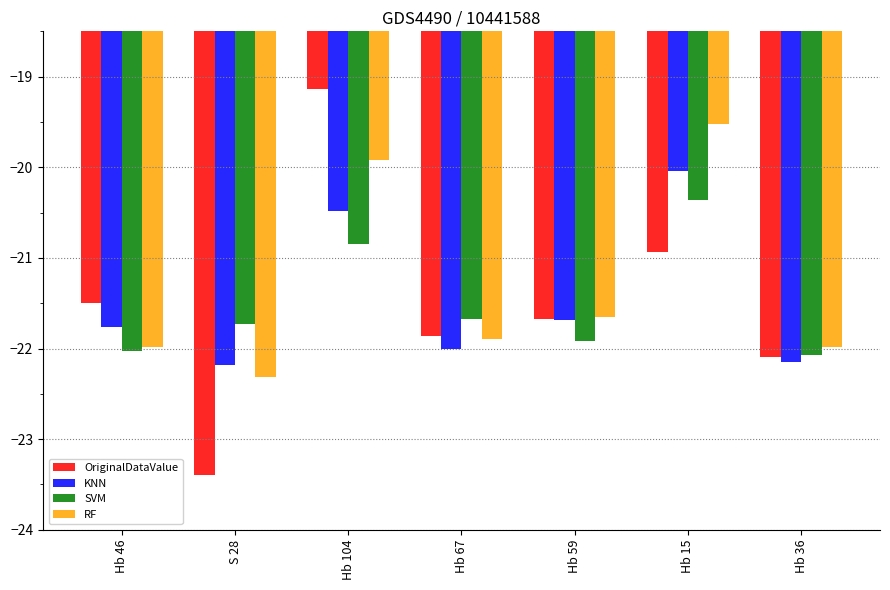

What is the value of the SVM bar at the 3rd from the left?

-20.8